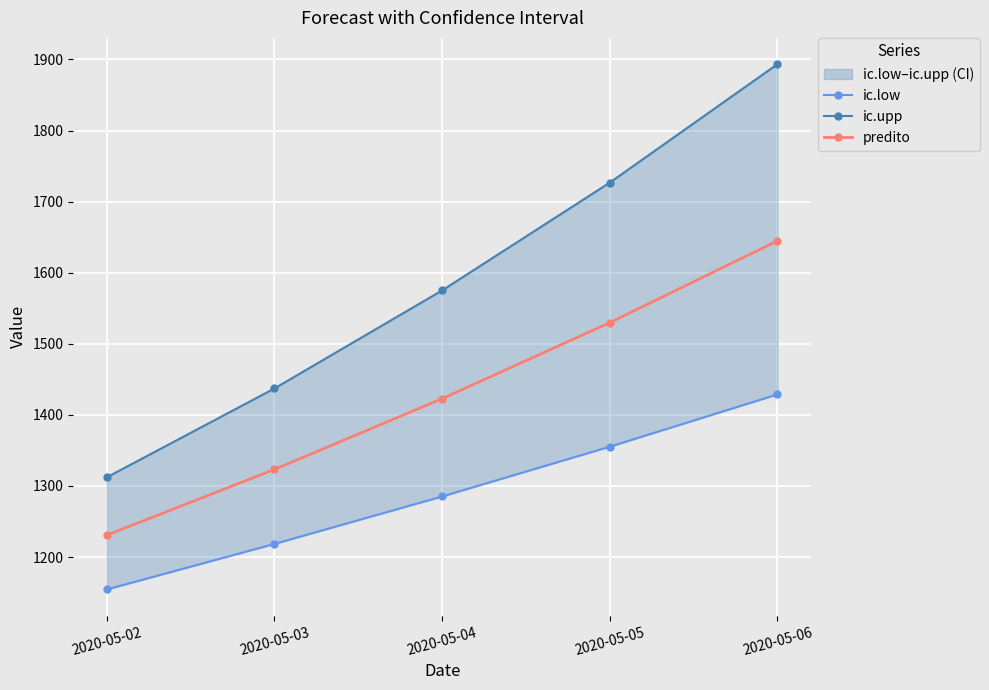

True or false: ic.low and predito intersect in this chart.

False